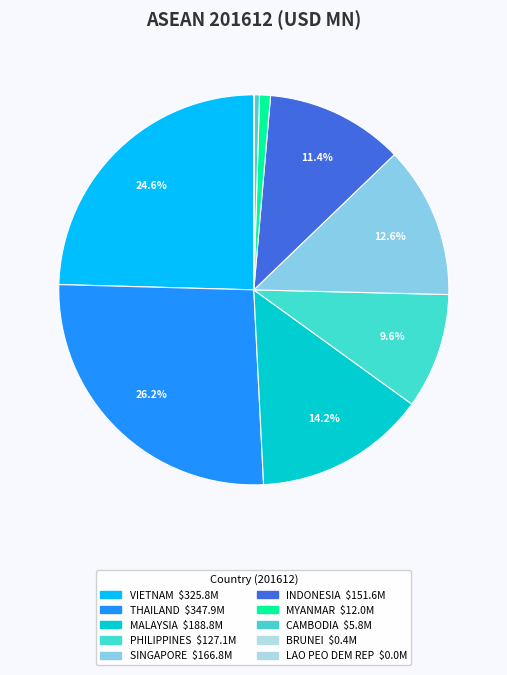

To the nearest percent, what is the average slice percentage?

10%